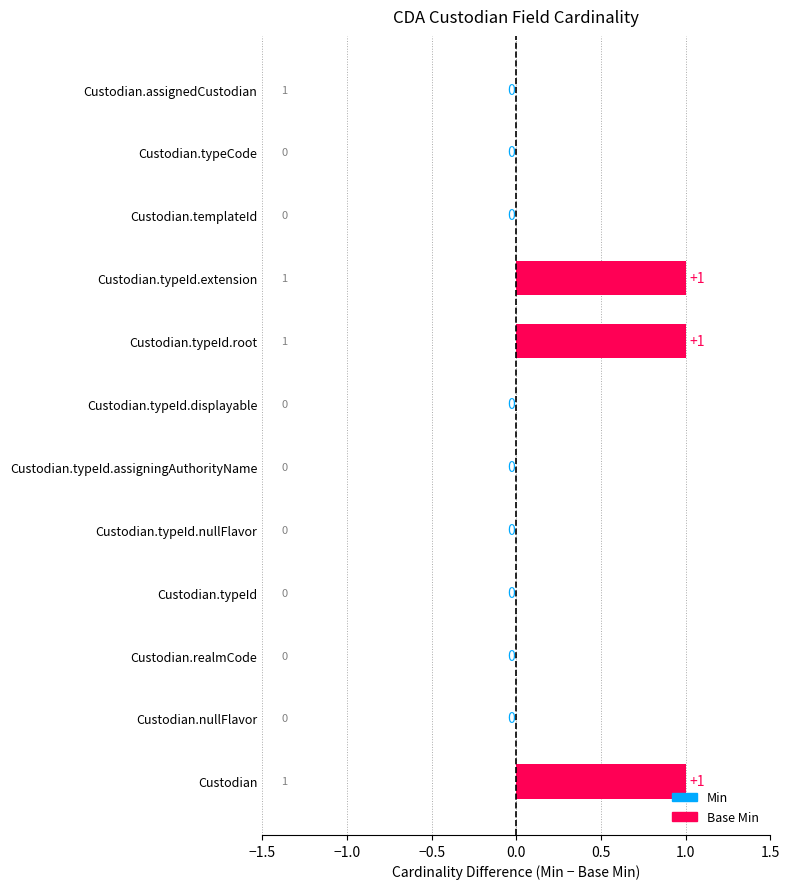

The value at Custodian.typeId.assigningAuthorityName is 0. True or false?

True